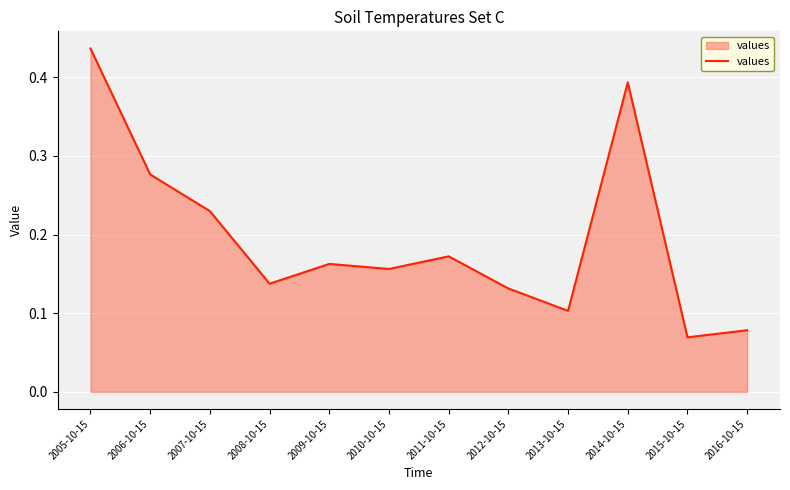

How many lines are shown in the chart?

1